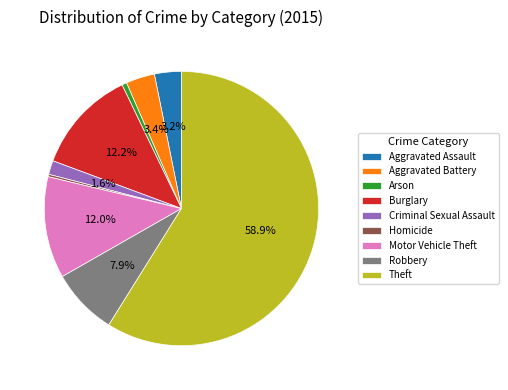

To the nearest percent, what percentage of the pie is Aggravated Battery?

3%